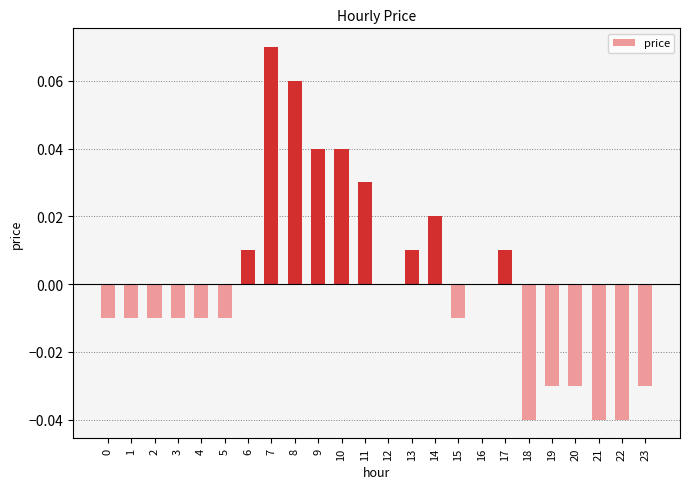

How many categories are shown in the chart?

24